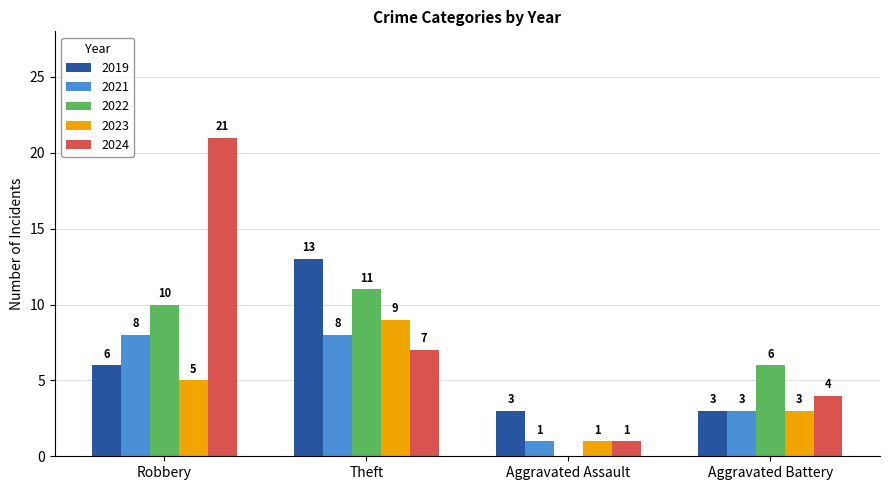

Between Robbery and Aggravated Assault, which series saw the biggest shift?

2024